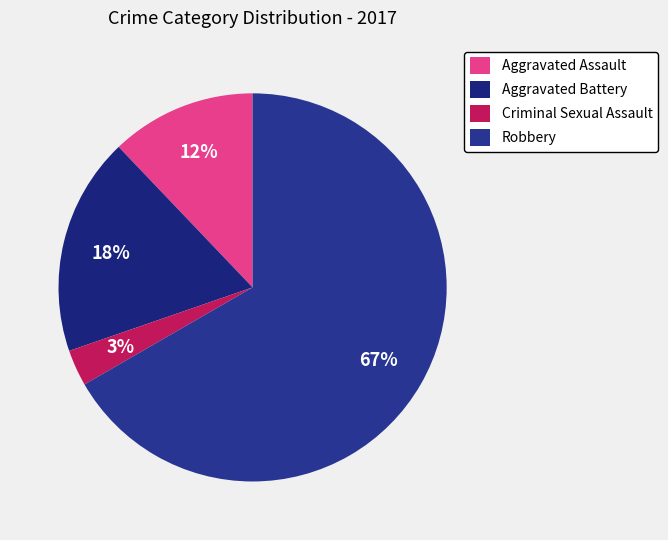

Is there a majority slice in this chart?

Yes